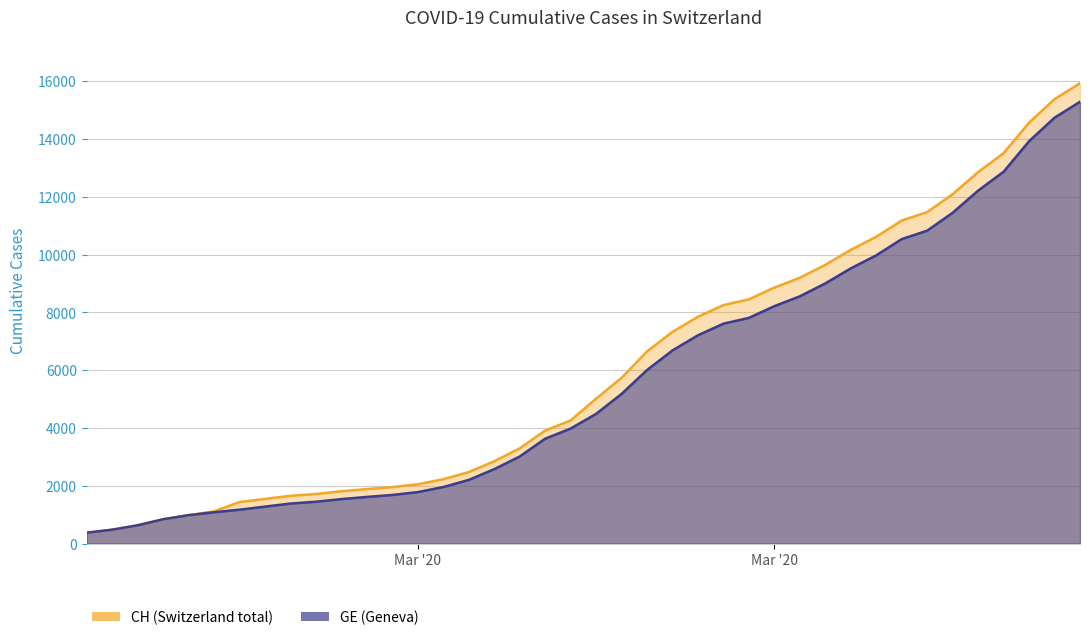

What is the greatest value displayed?

15926